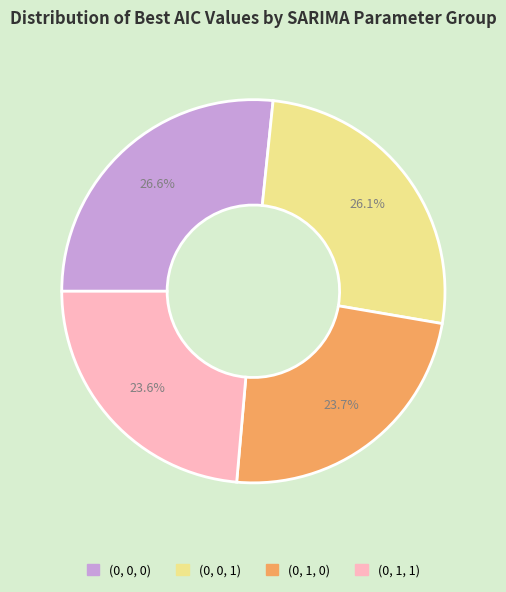

Is there a majority slice in this chart?

No